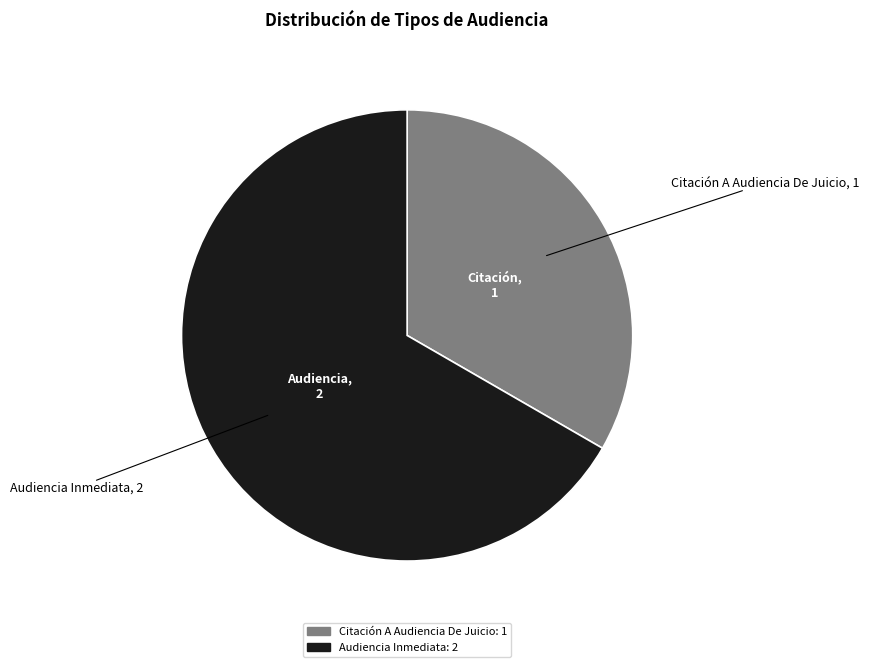

What is the largest slice in the pie chart?

Audiencia Inmediata